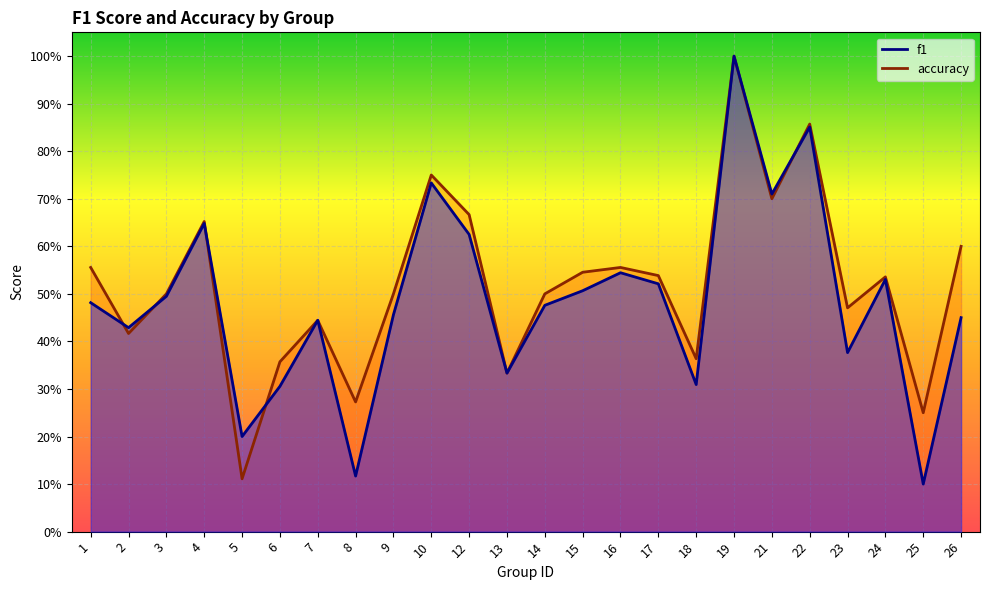

Read the f1 value at 6.

0.3